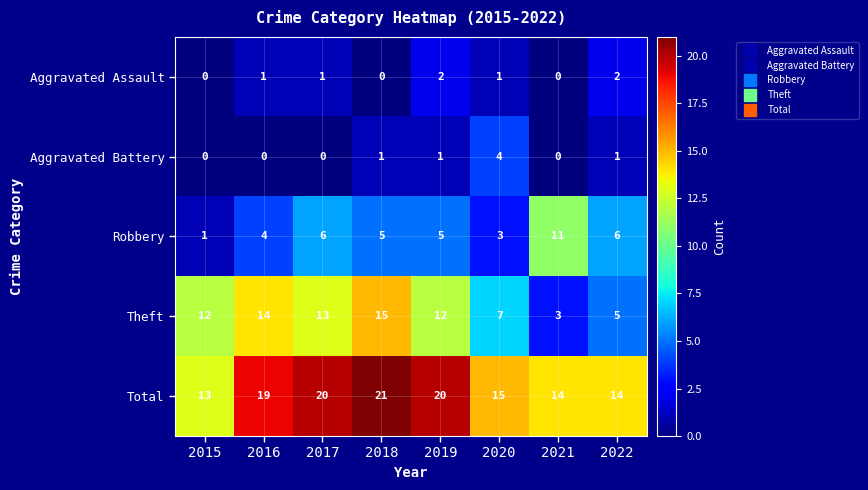

What is the spread (max minus min) of values at 2021?

14